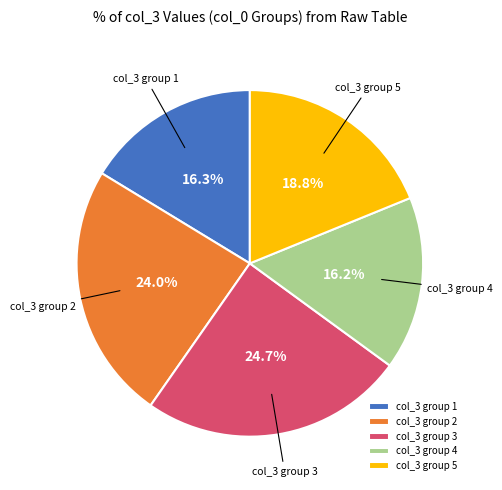

How many slices are in this pie chart?

5